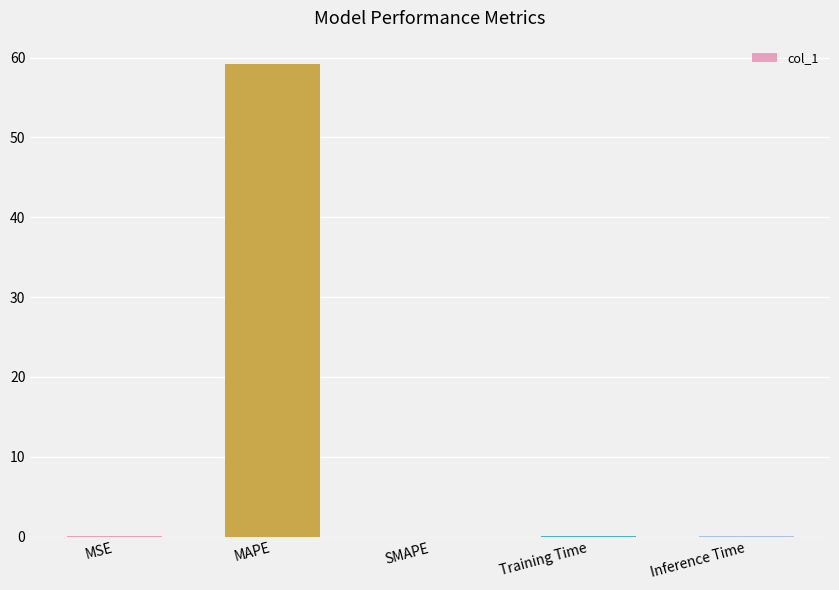

True or false: the data shows 0.0 at MSE.

True